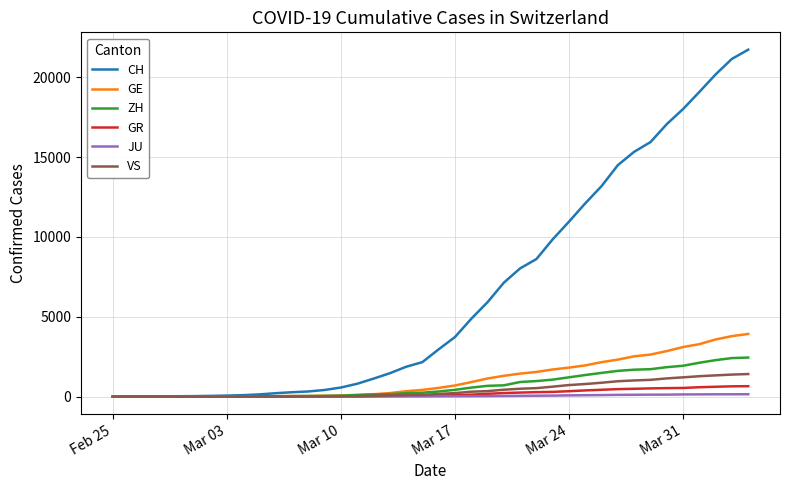

What is the maximum value for GR?

657